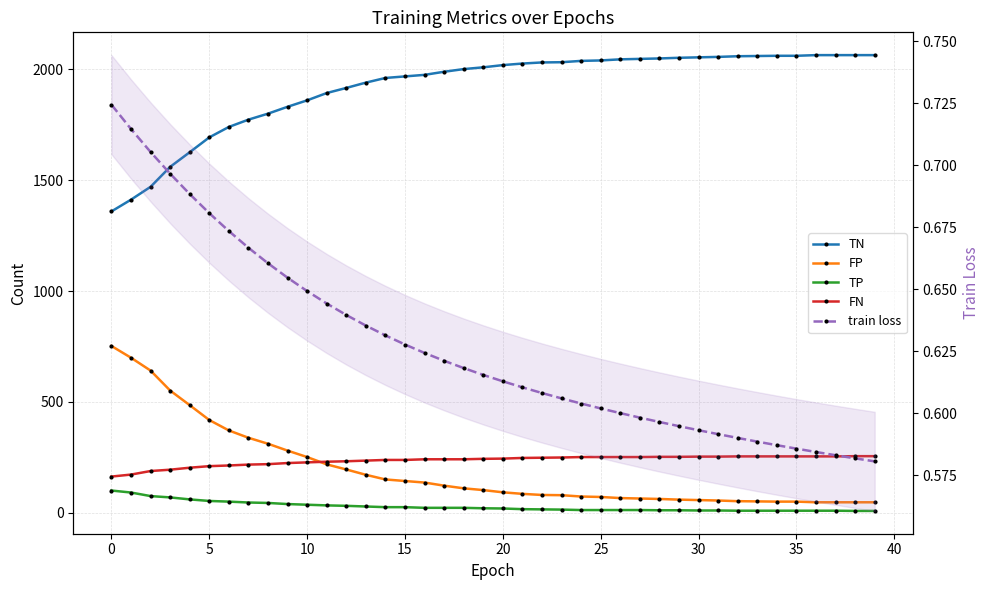

At 33, list the series in order from smallest to largest.

train loss, TP, FP, FN, TN